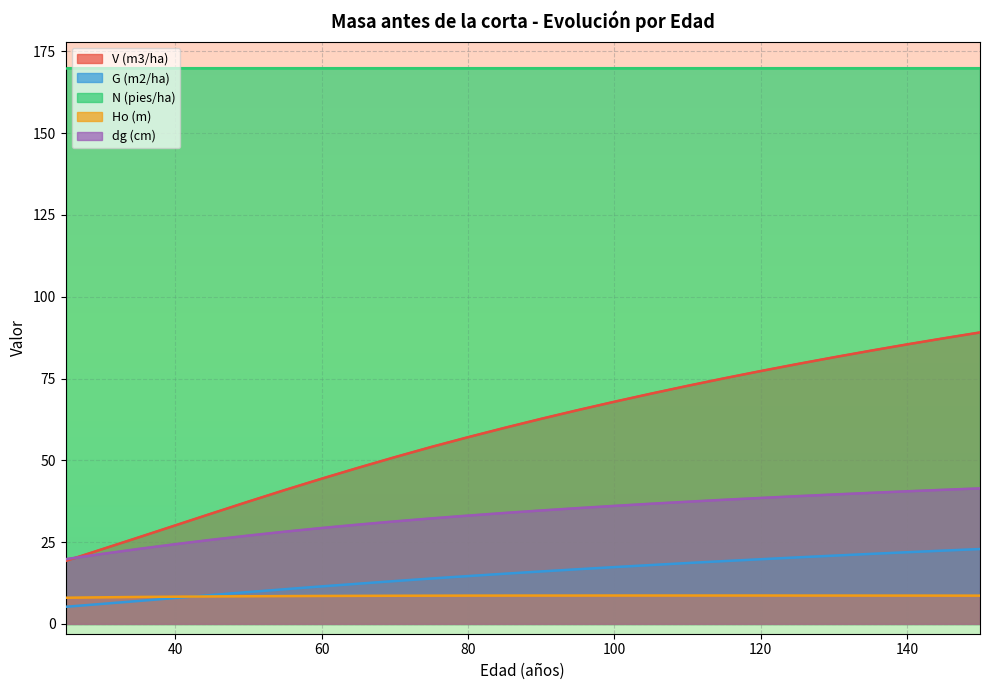

True or false: V (m3/ha) and Ho (m) intersect in this chart.

False